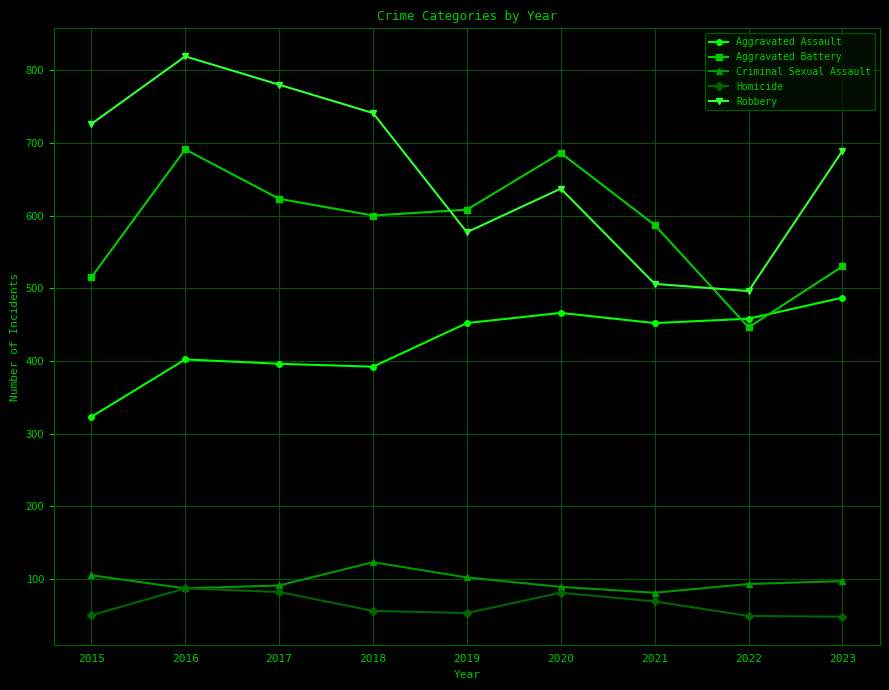

True or false: Criminal Sexual Assault and Robbery cross at least once.

False